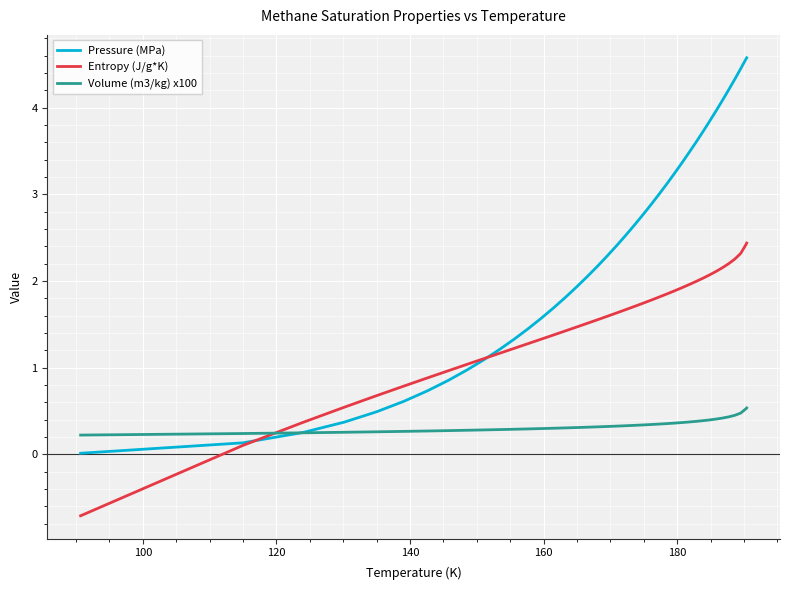

What is the difference between the maximum and second lowest values in the Pressure (MPa) series?

4.4